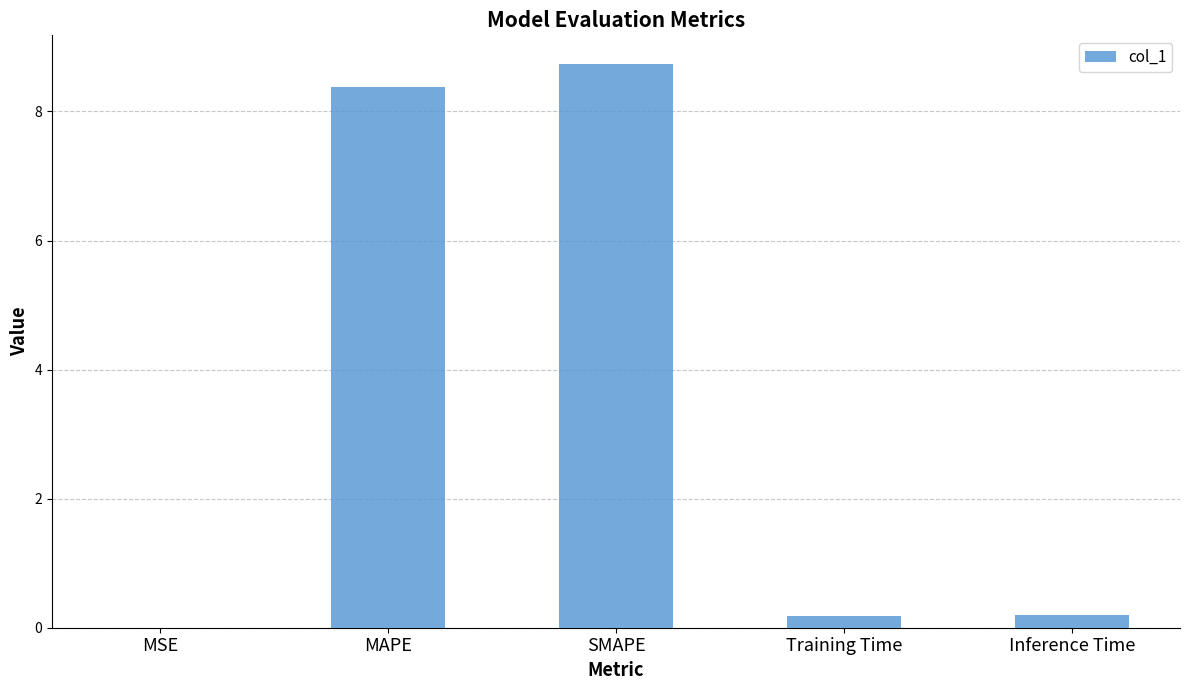

How many data points does each series have?

5